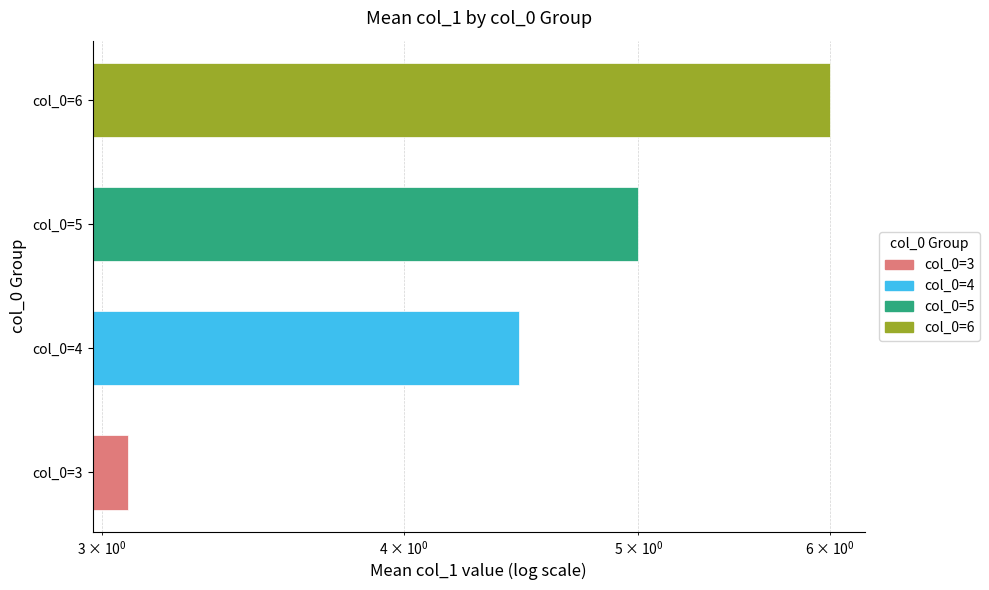

At which label does the data first exceed 5?

col_0=6